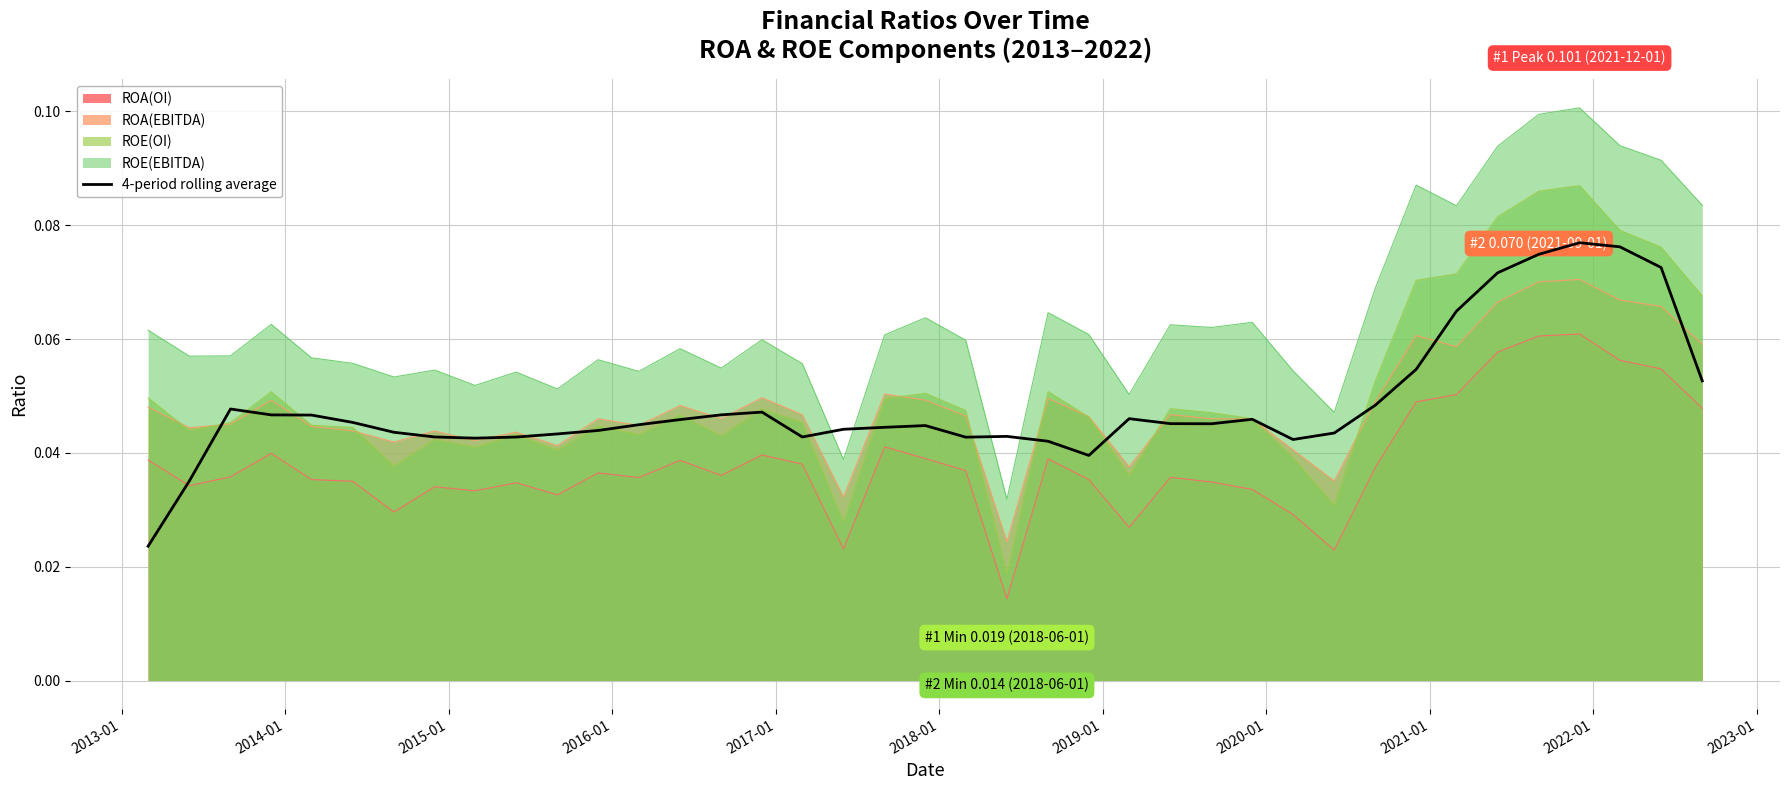

How many lines are shown in the chart?

5